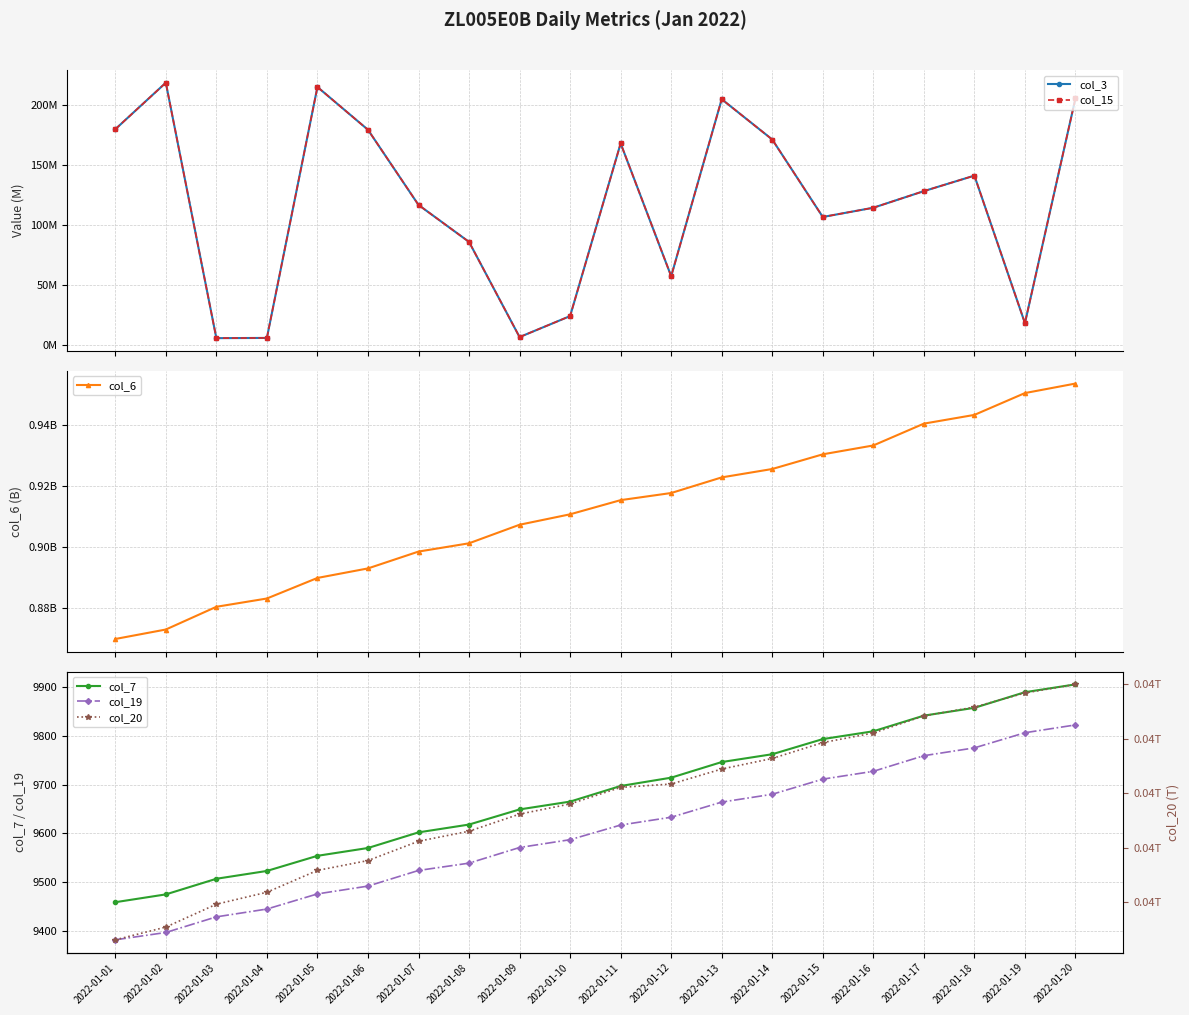

Where is the first local minimum for col_15?

2022-01-03